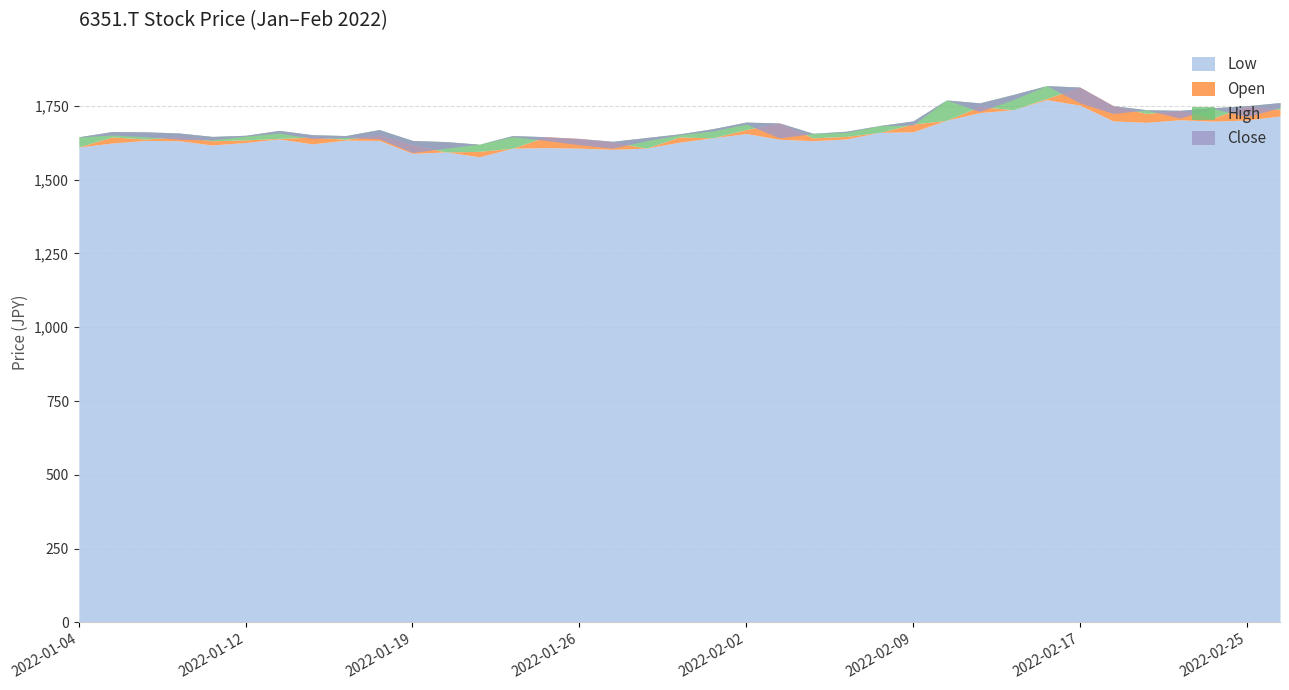

What is the highest value of the Close series?

1818.8